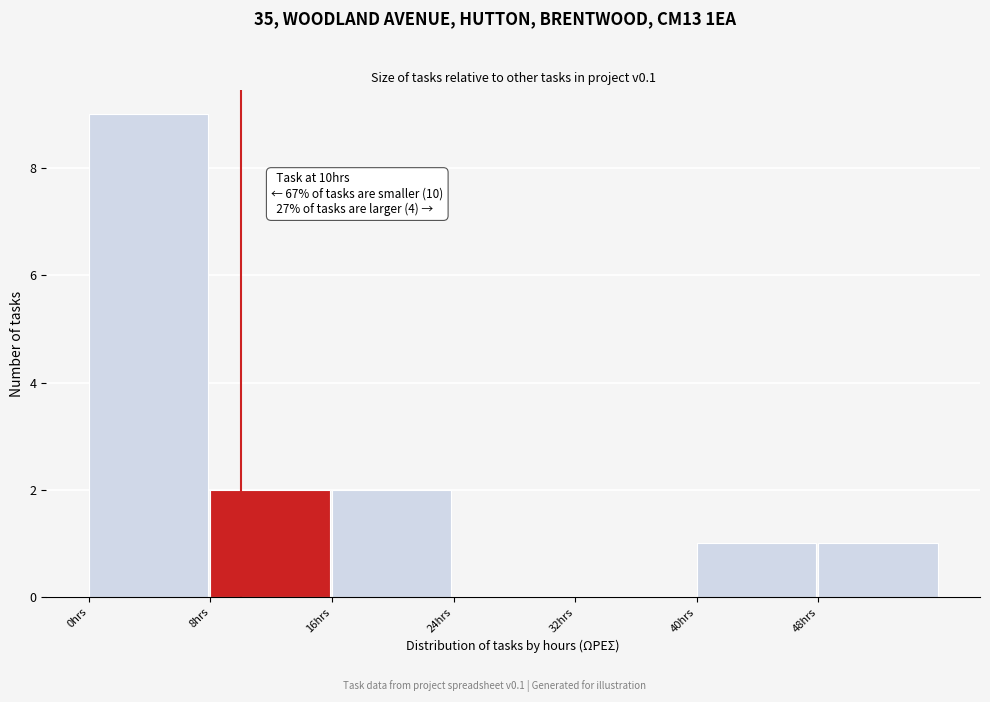

Which range on the x-axis has the tallest bar?

0 to 8